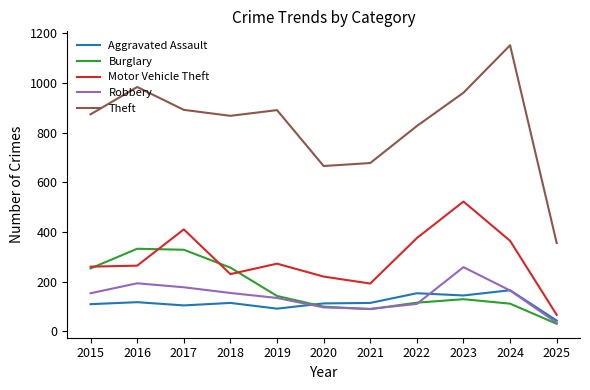

Is the value of Aggravated Assault at 2018 greater than the value of Theft at 2022?

No